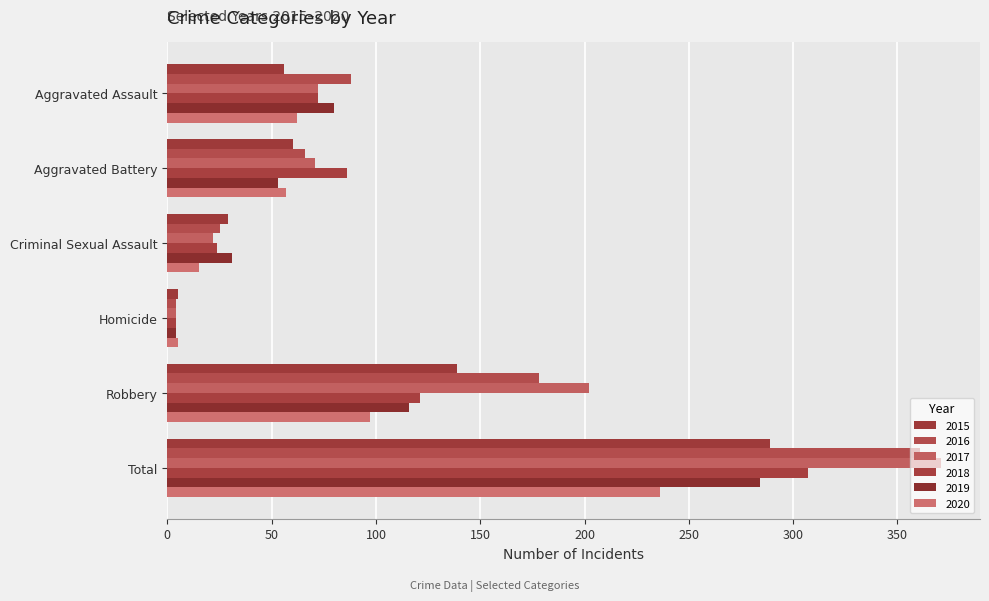

At how many categories does at least one series exceed 215?

1